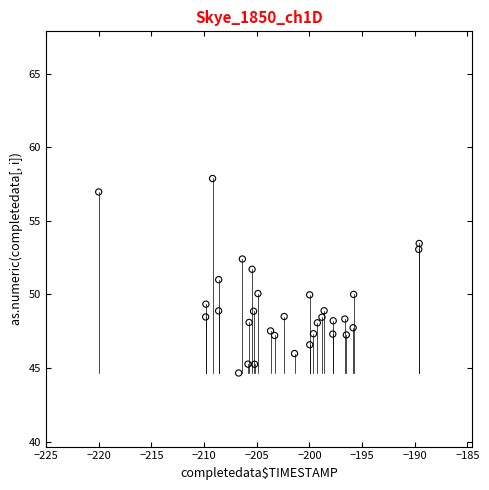

What is the range of Y values (max minus min)?

13.2